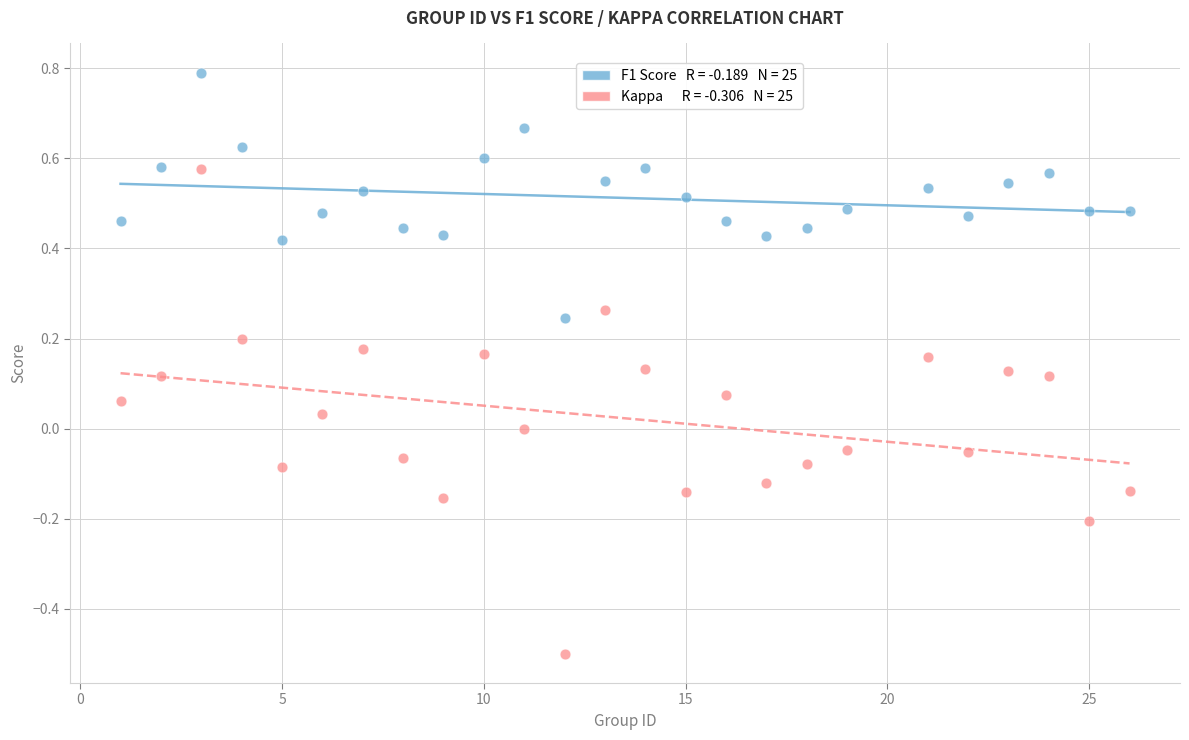

Across all data points, what is the range of Y values (max minus min)?

1.3